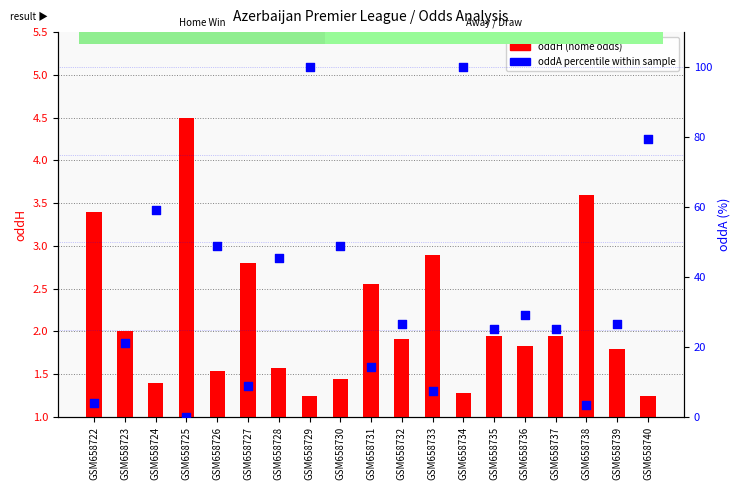

At how many categories does at least one series exceed 19?

13